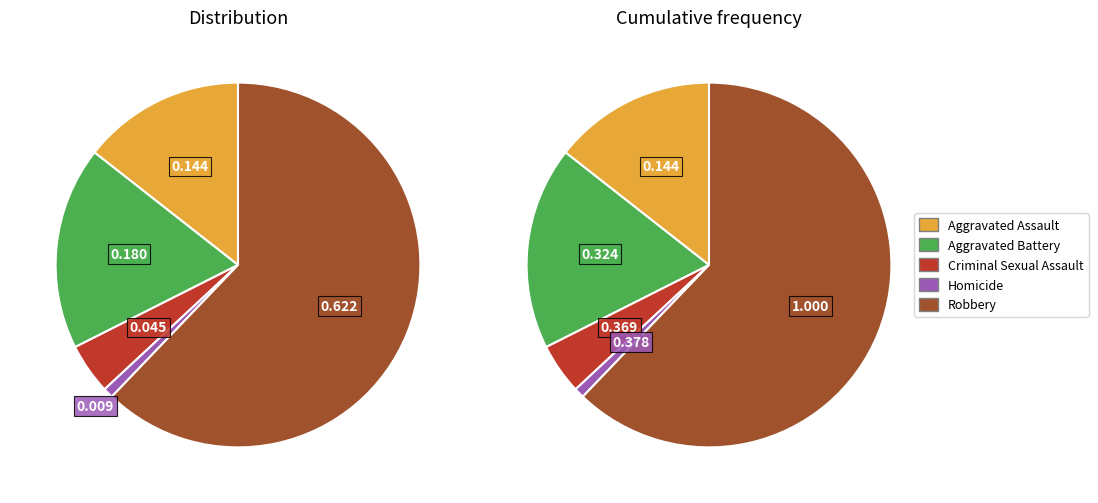

To the nearest percent, what portion does 1 represent?

18%